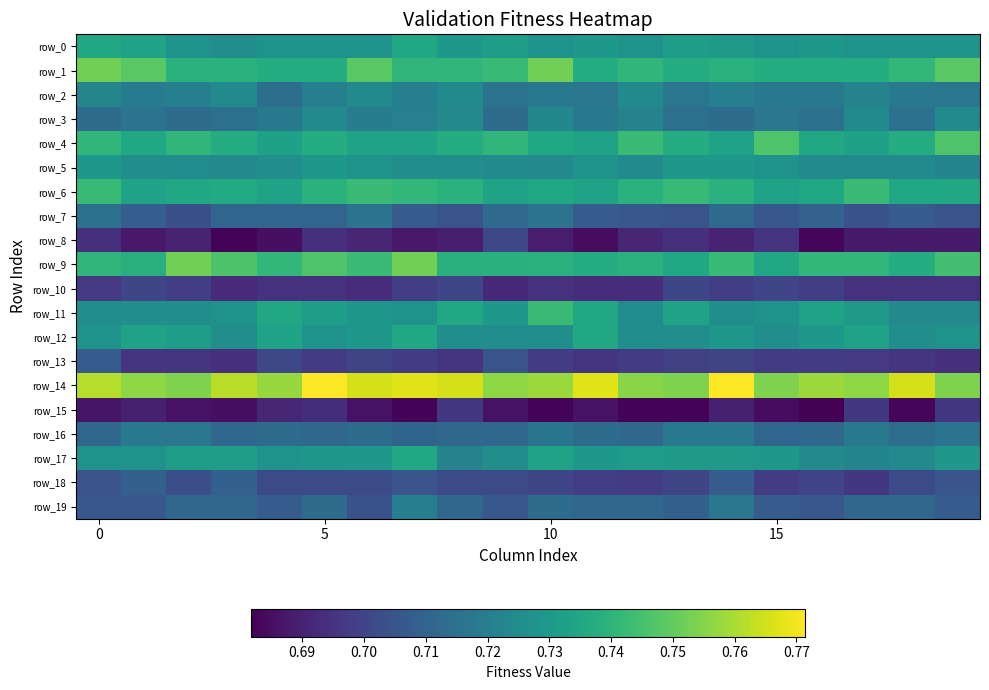

How many distinct data groups are displayed?

20